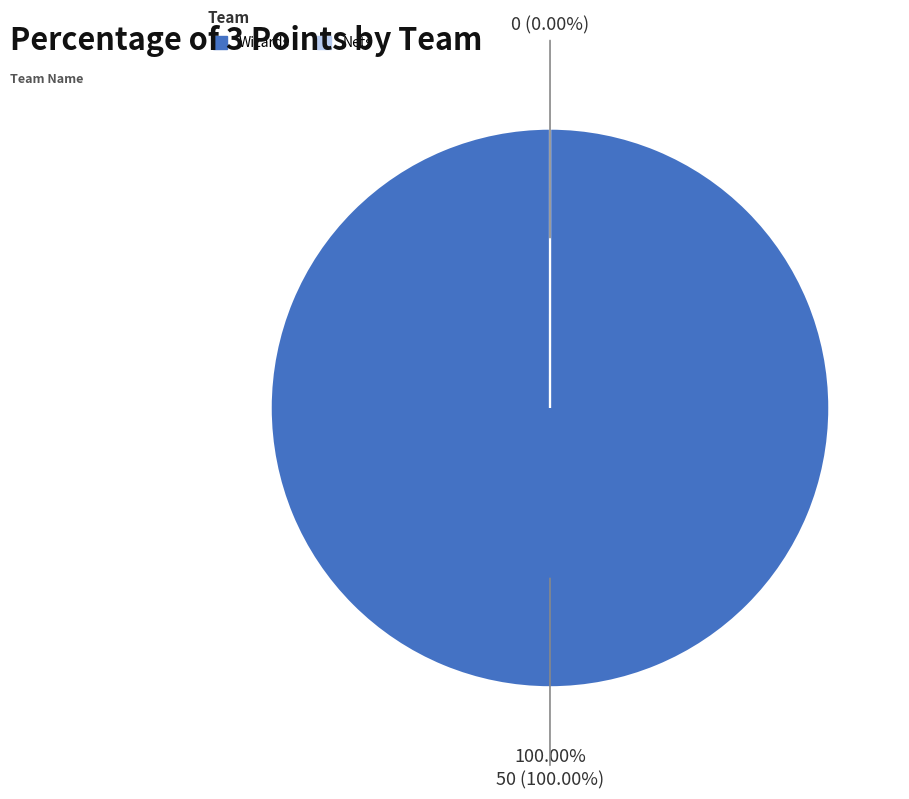

Which slice is the largest?

Wizards